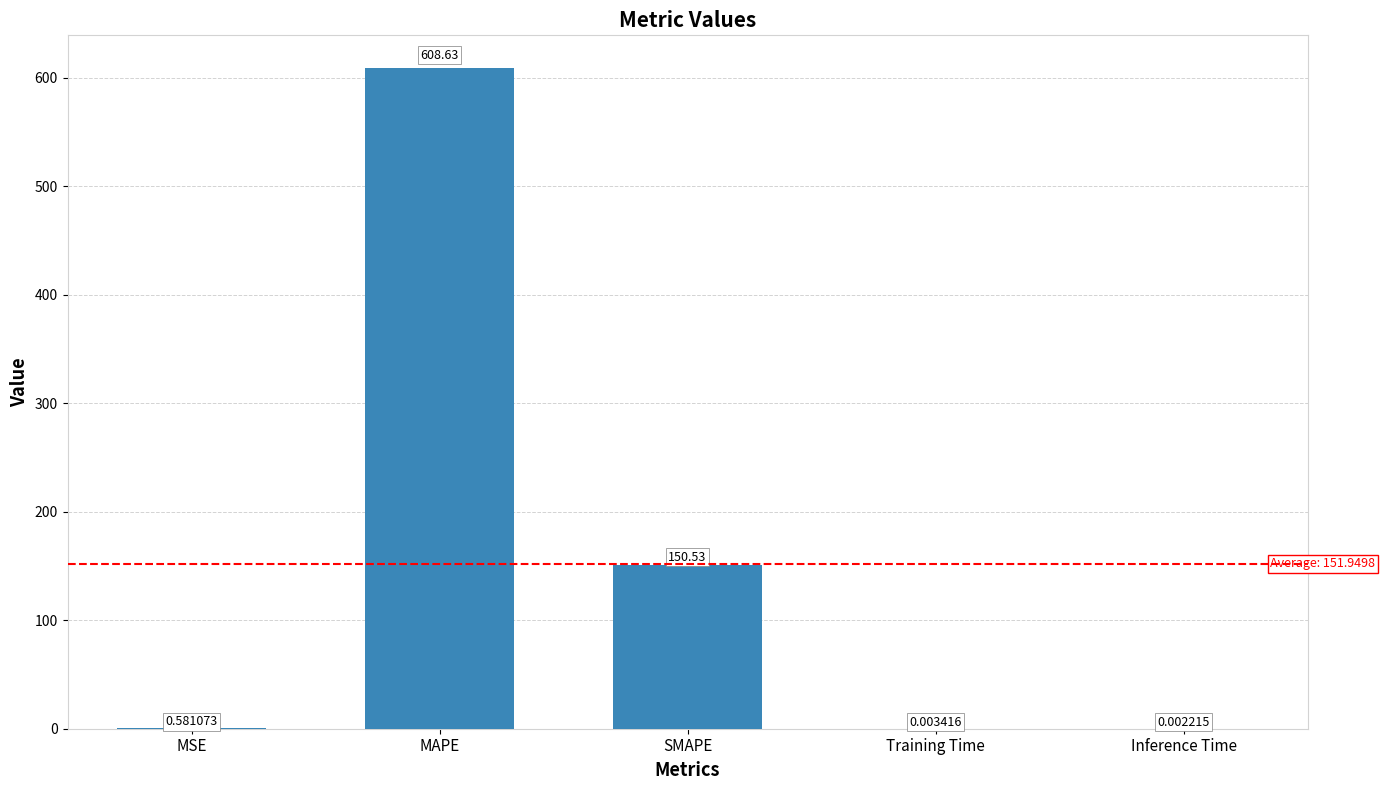

Between SMAPE and Training Time, which is larger?

SMAPE